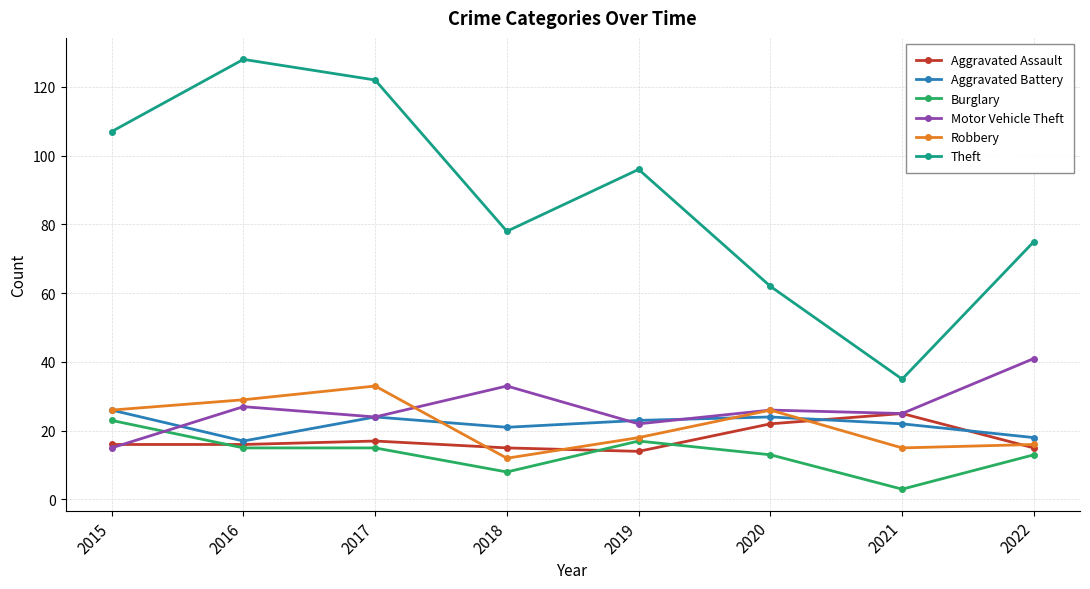

Reading left to right, extract all data points from this chart.

Aggravated Assault: 2015=16	2016=16	2017=17	2018=15	2019=14	2020=22	2021=25	2022=15
Aggravated Battery: 2015=26	2016=17	2017=24	2018=21	2019=23	2020=24	2021=22	2022=18
Burglary: 2015=23	2016=15	2017=15	2018=8	2019=17	2020=13	2021=3	2022=13
Motor Vehicle Theft: 2015=15	2016=27	2017=24	2018=33	2019=22	2020=26	2021=25	2022=41
Robbery: 2015=26	2016=29	2017=33	2018=12	2019=18	2020=26	2021=15	2022=16
Theft: 2015=107	2016=128	2017=122	2018=78	2019=96	2020=62	2021=35	2022=75